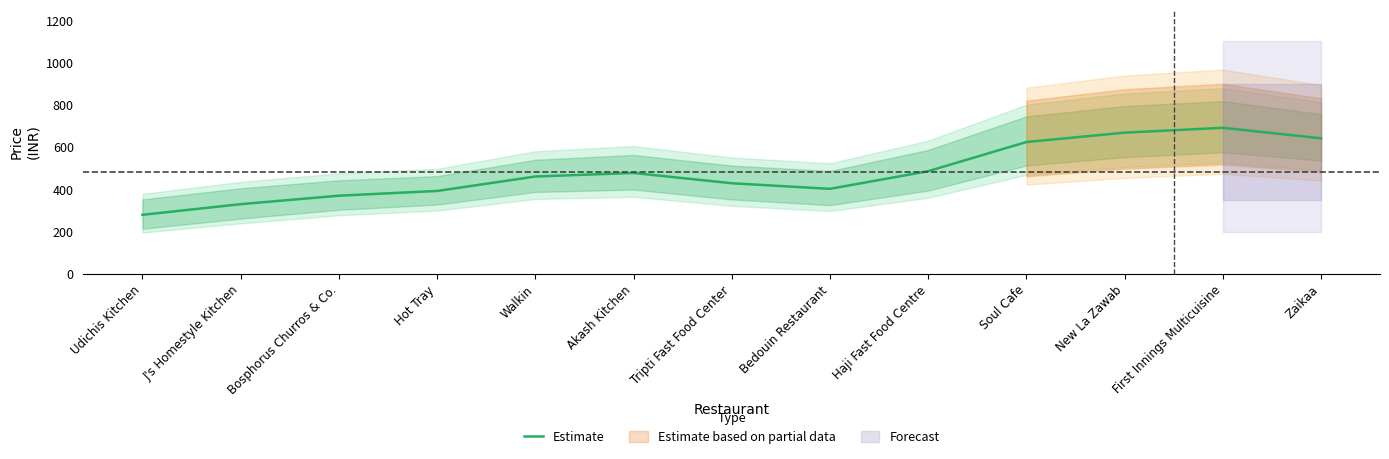

The value at Tripti Fast Food Center is 258.9. True or false?

False